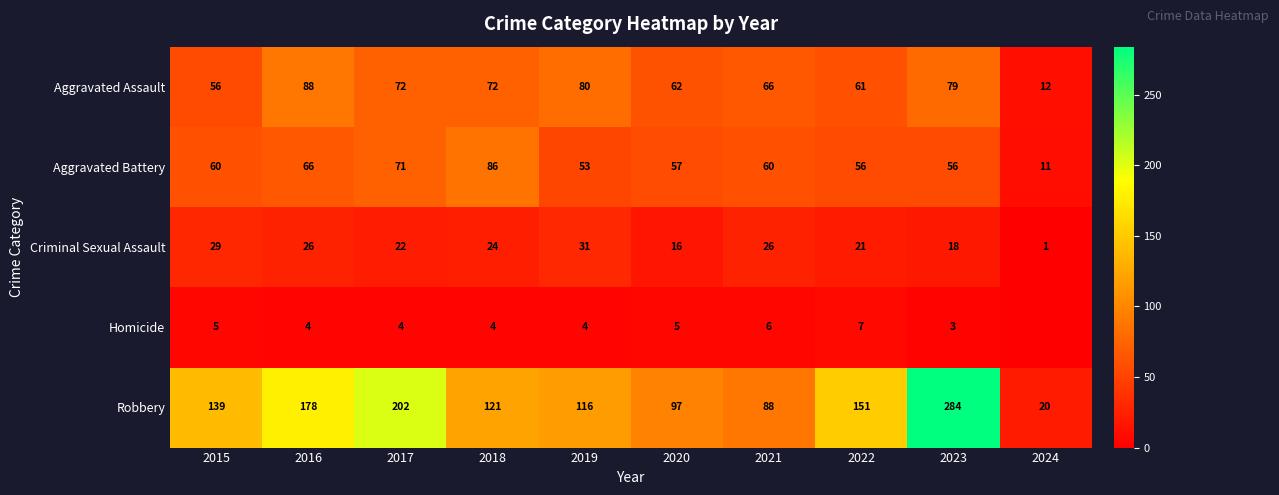

Rank the series at 2015 from lowest to highest value.

Homicide, Criminal Sexual Assault, Aggravated Assault, Aggravated Battery, Robbery